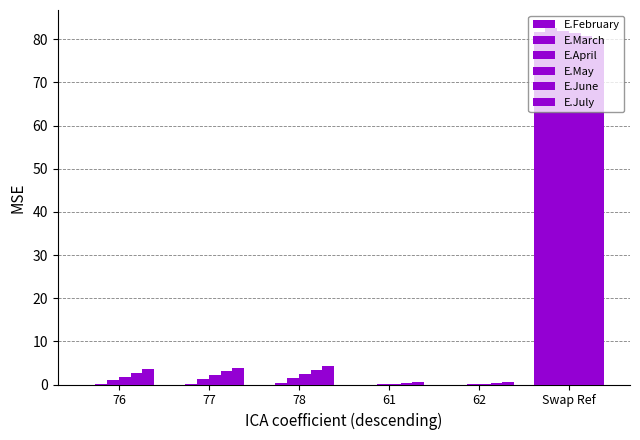

List the labels in order of E.May value, smallest first.

61, 62, 76, 77, 78, Swap Ref